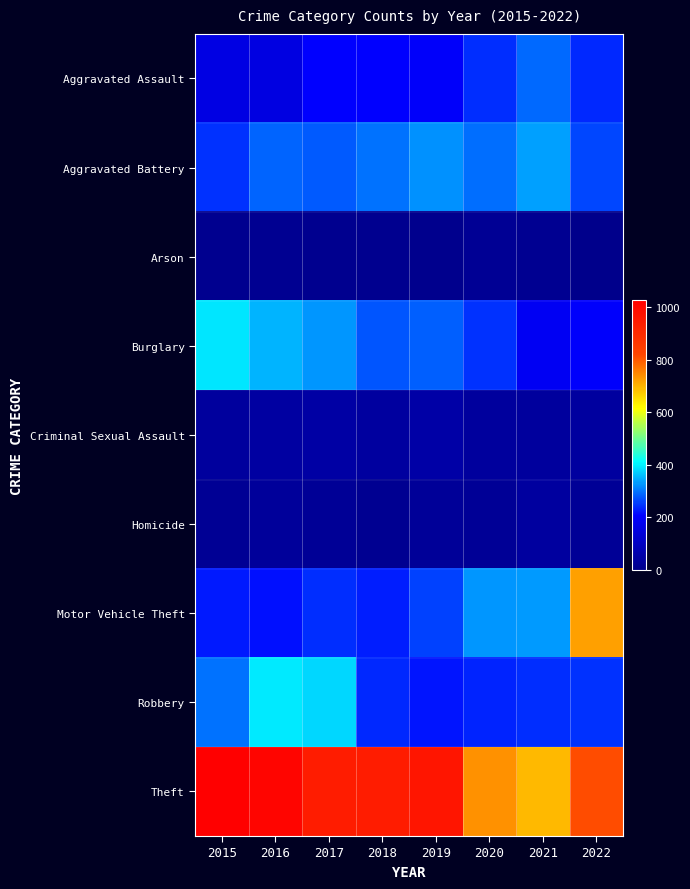

Between 2018 and 2019, which is larger?

2018